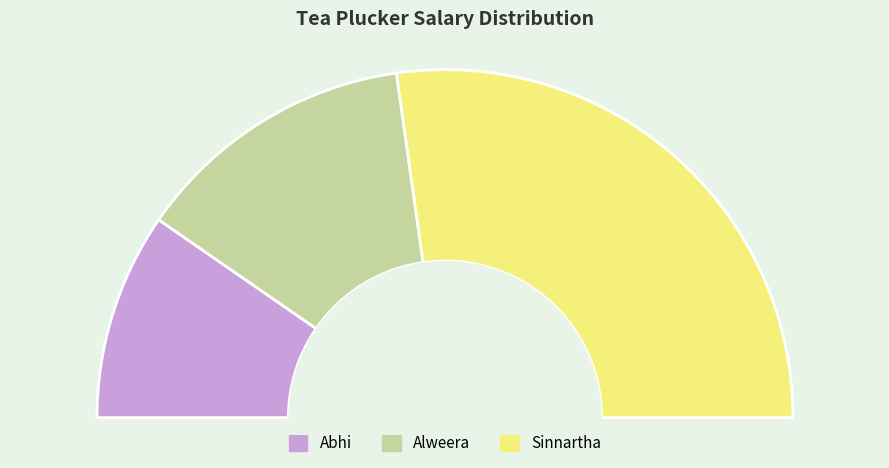

Which slice is the smallest?

Abhi